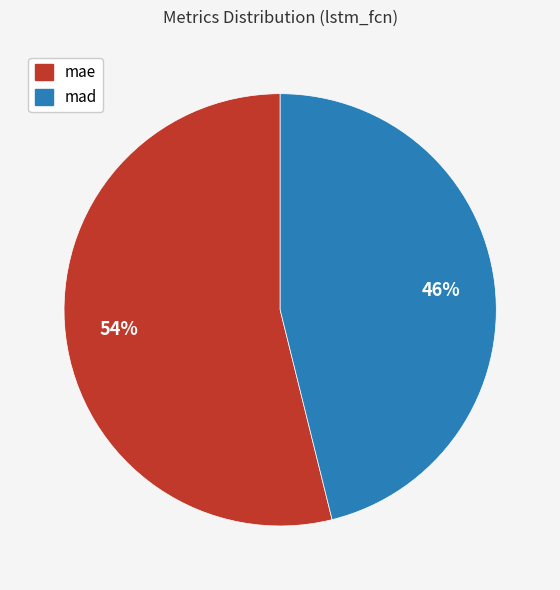

To the nearest percent, what percentage of the pie is mae?

54%